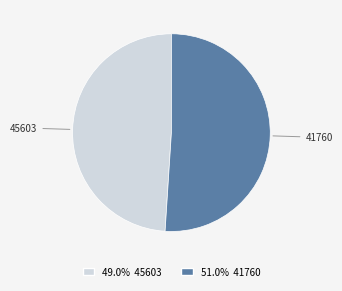

How many slices are in this pie chart?

2